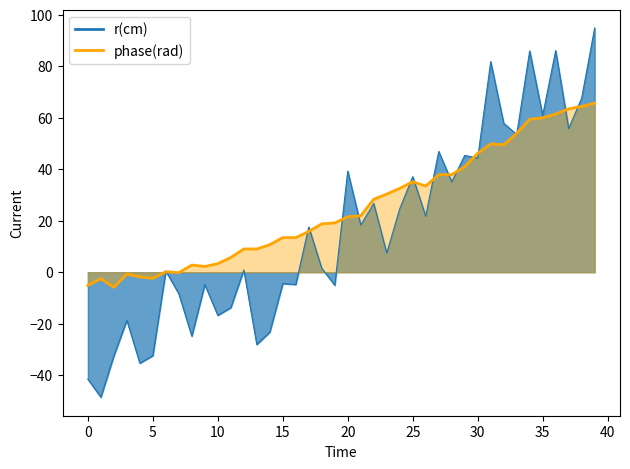

Between 6 and 34, which is larger?

34